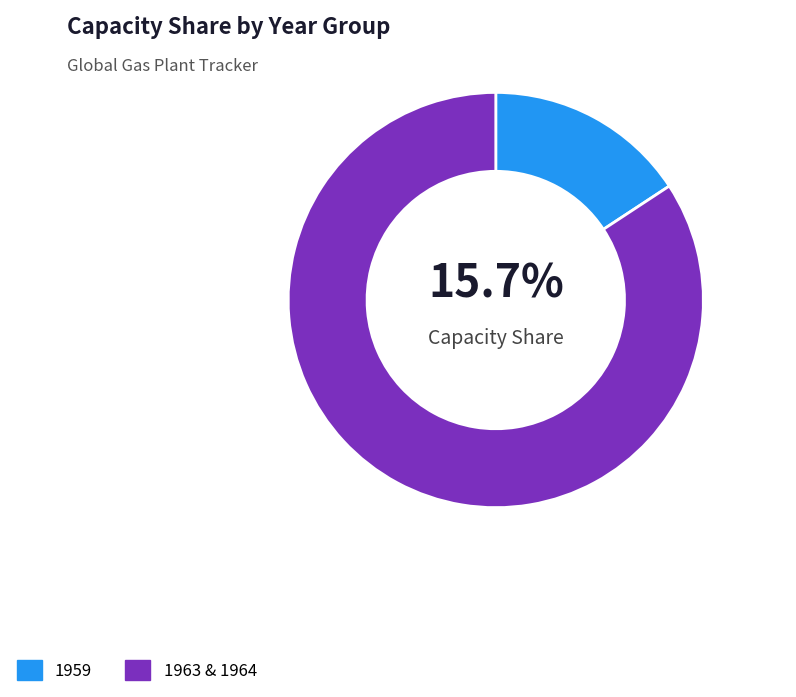

Which slice is the largest?

1963 & 1964